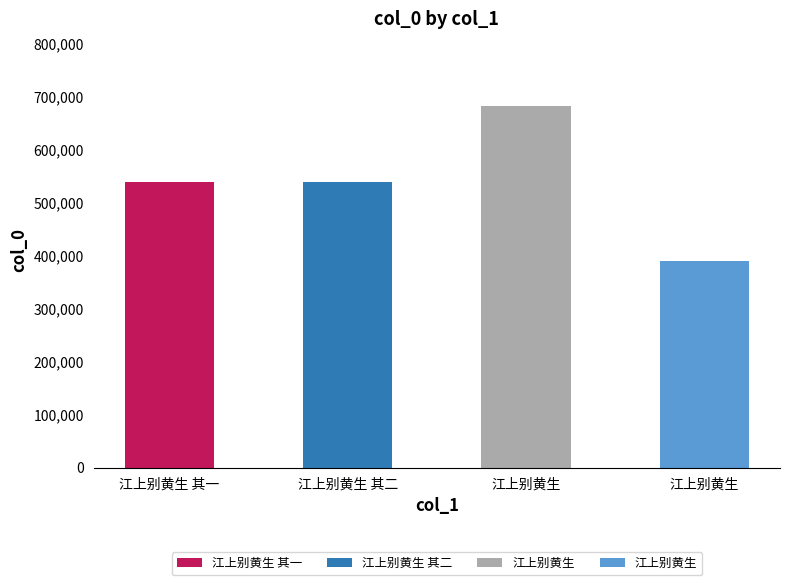

True or false: the data shows 389992 at 江上别黄生.

True